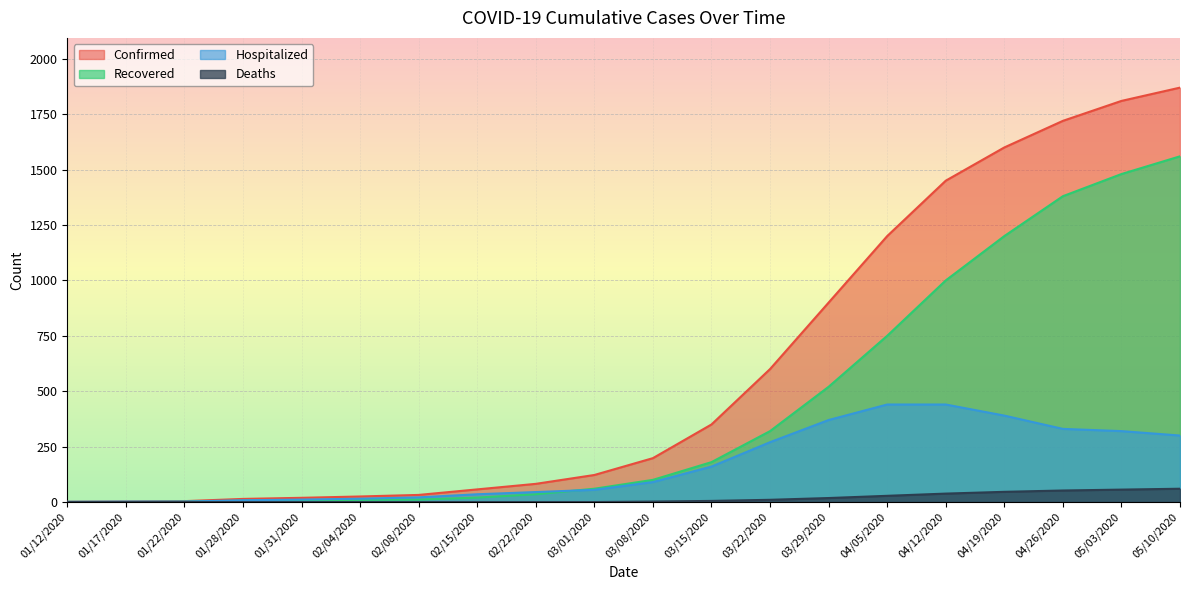

What are all the series names shown in the legend?

Confirmed, Recovered, Hospitalized, Deaths